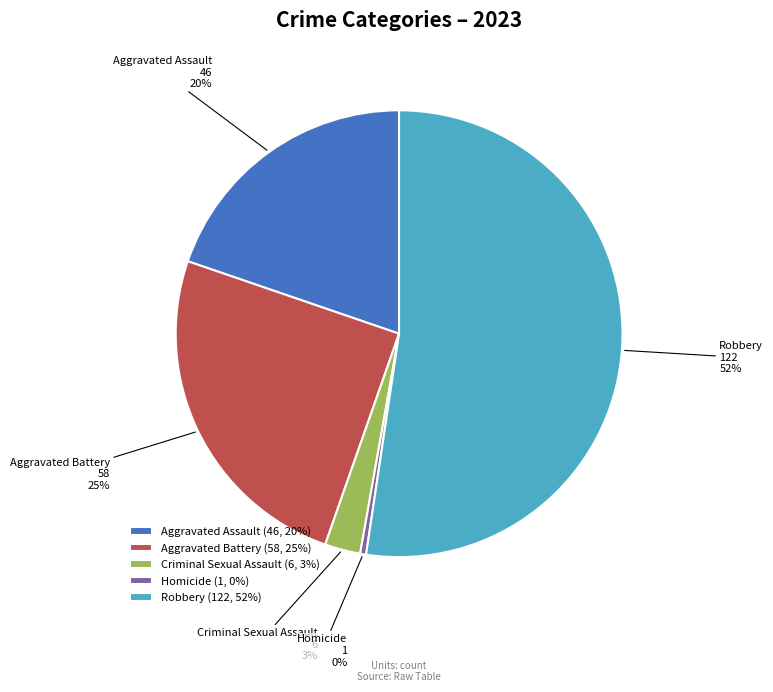

Does Robbery account for over 50% of the chart?

Yes